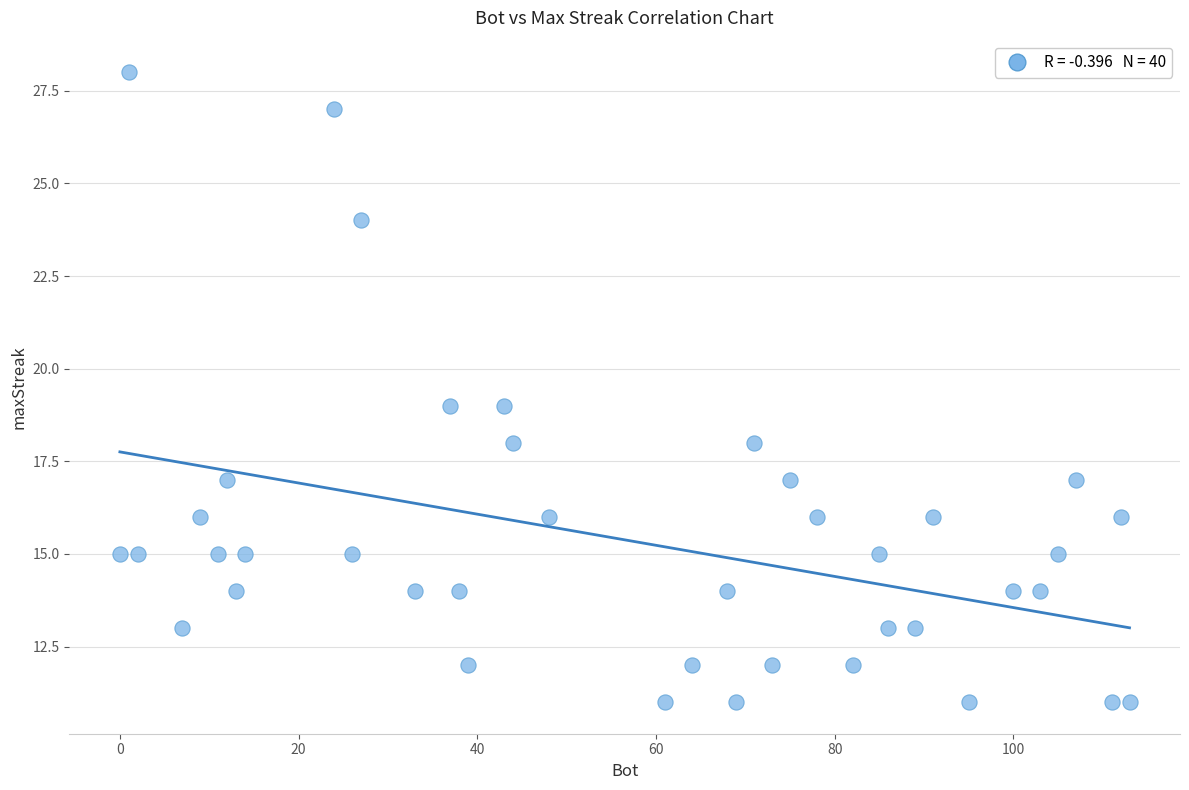

What is the range of X values (max minus min)?

113